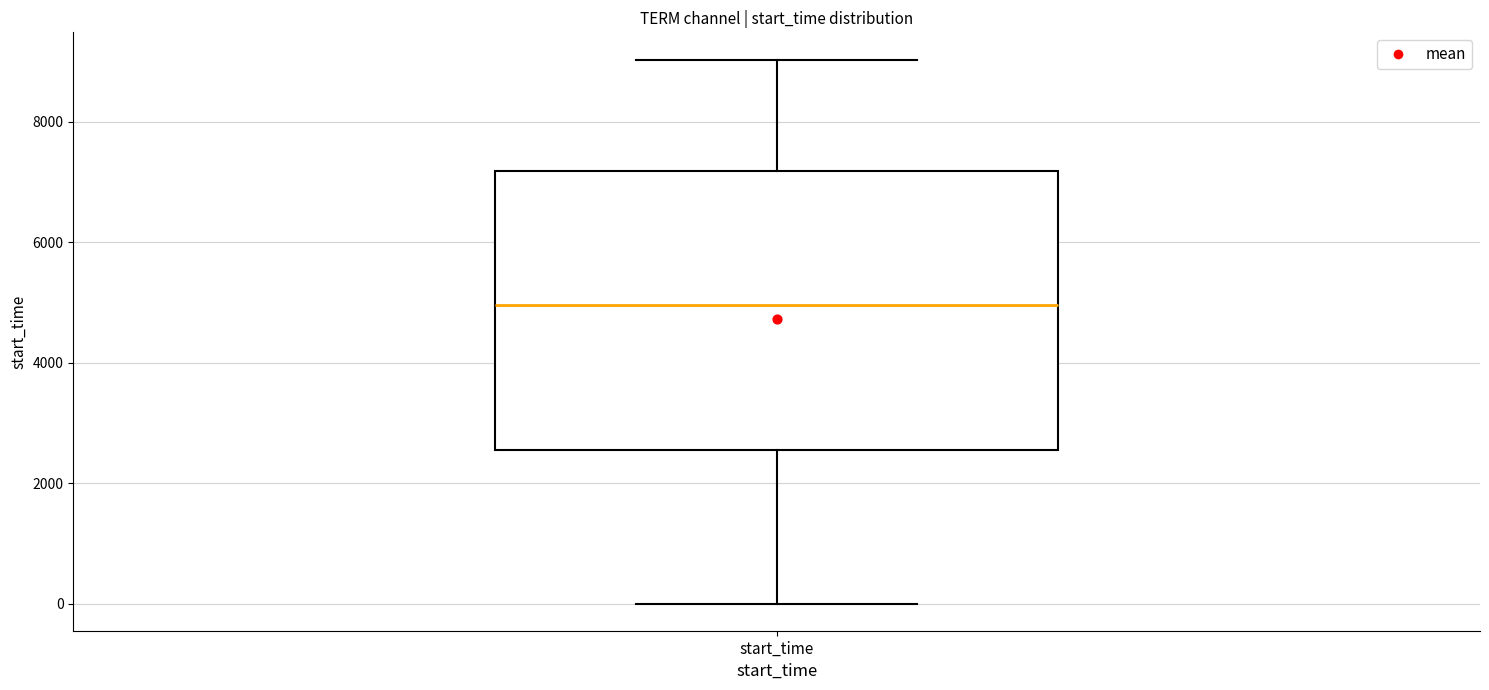

Read this box plot against the y-axis: the position of the median line, the range covered by the box, and the ends of both whiskers. The values are not printed on the chart, so give them approximately, as read against the axis.

median 5000, box 2600 to 7200, whiskers 0 to 9000